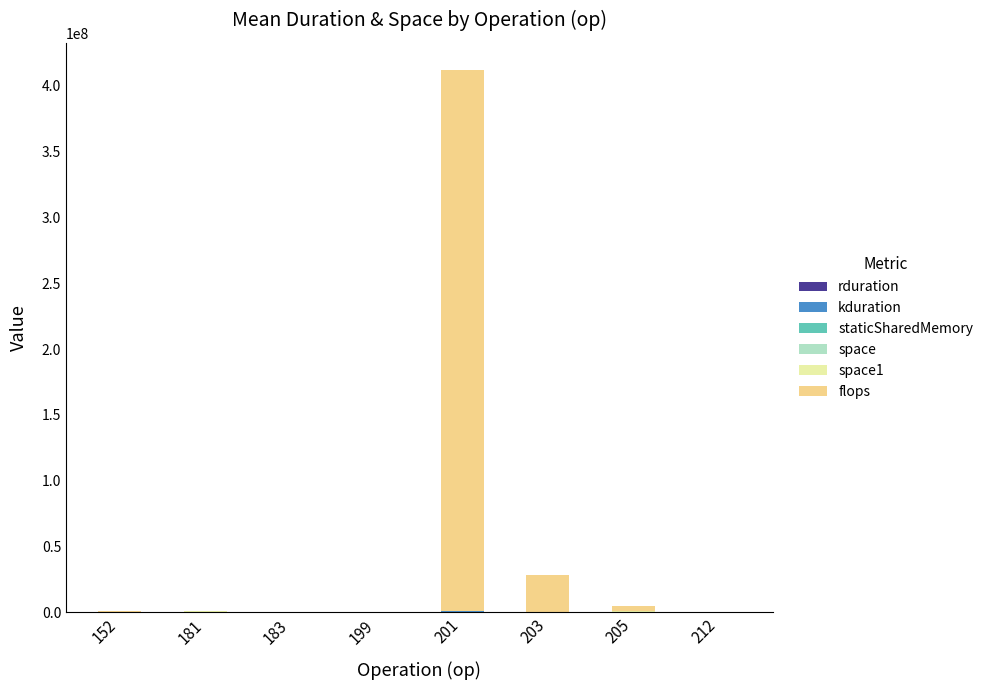

At which category is the sum across all series the highest?

201